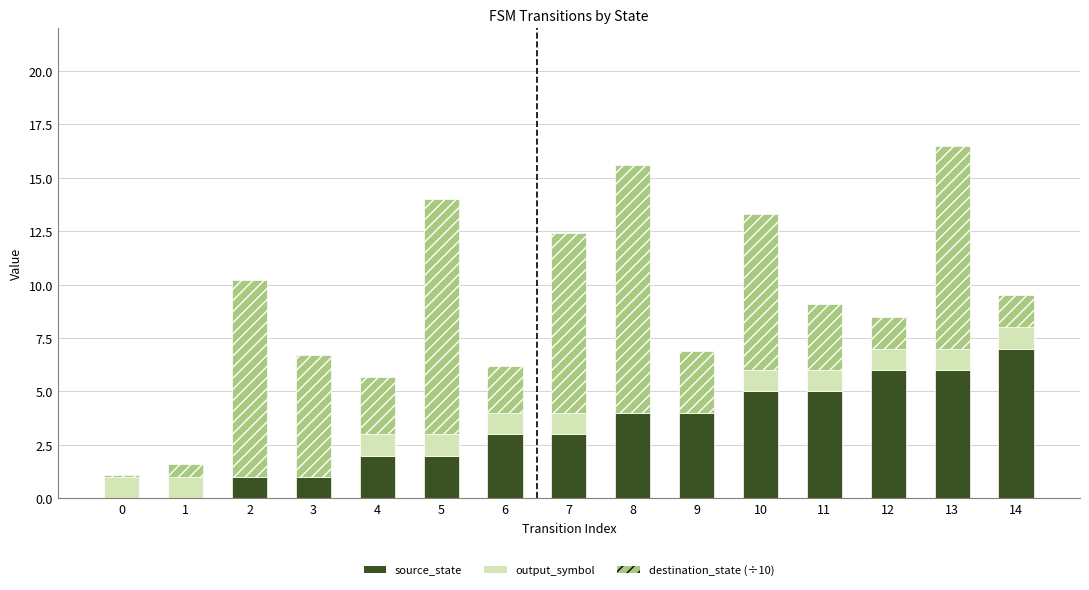

The value of source_state at 0 is -2.1. True or false?

False